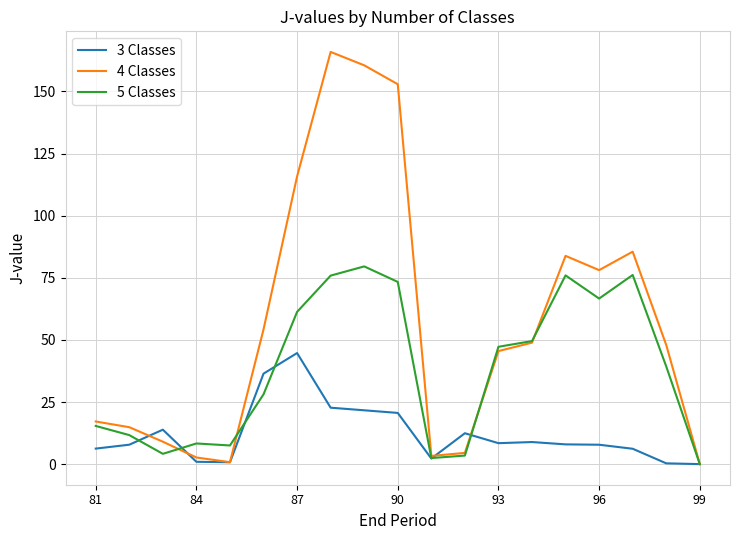

Rank the series by their maximum value, from highest to lowest.

4 Classes, 5 Classes, 3 Classes